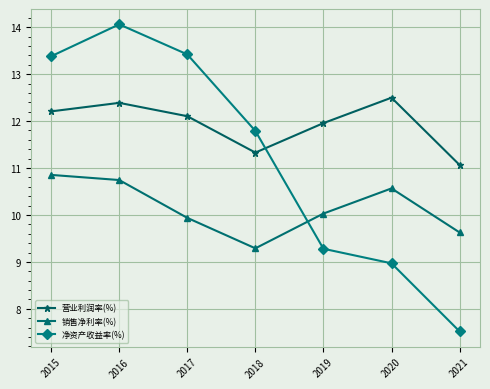

Is this an area chart (filled region under the line)?

No